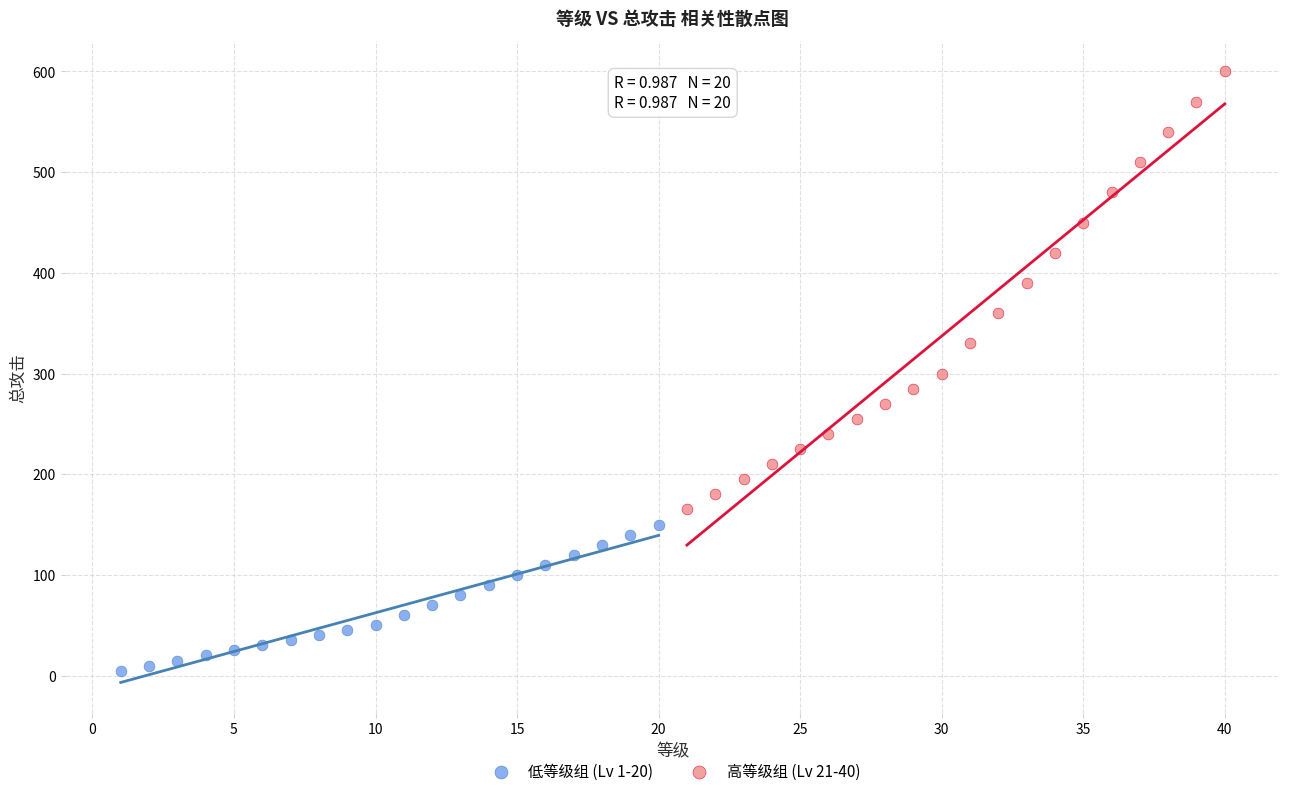

Which series contains the highest Y value?

高等级组 (Lv 21-40)